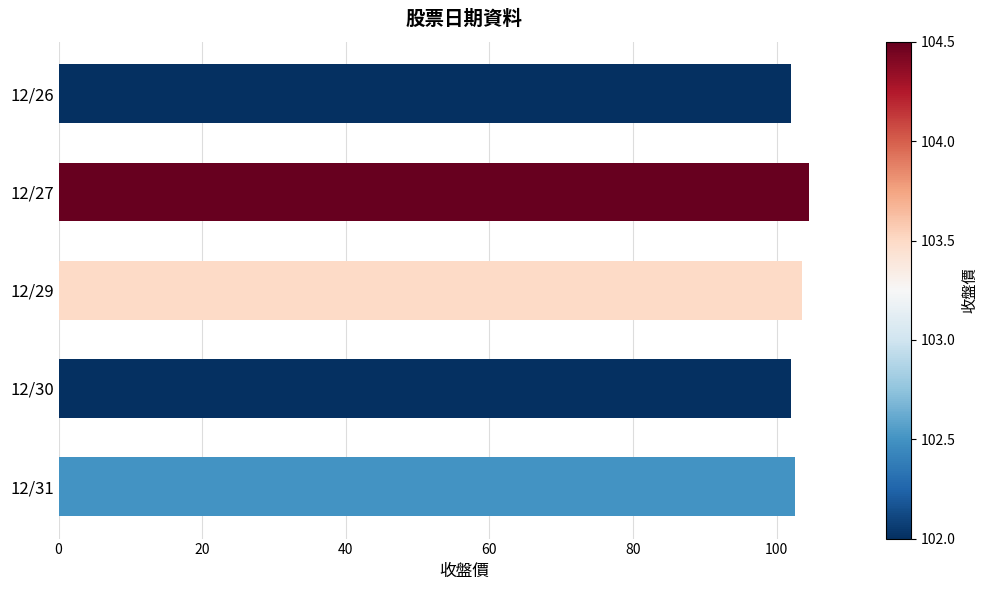

Is it true that the value at 12/27 is 157.9?

False